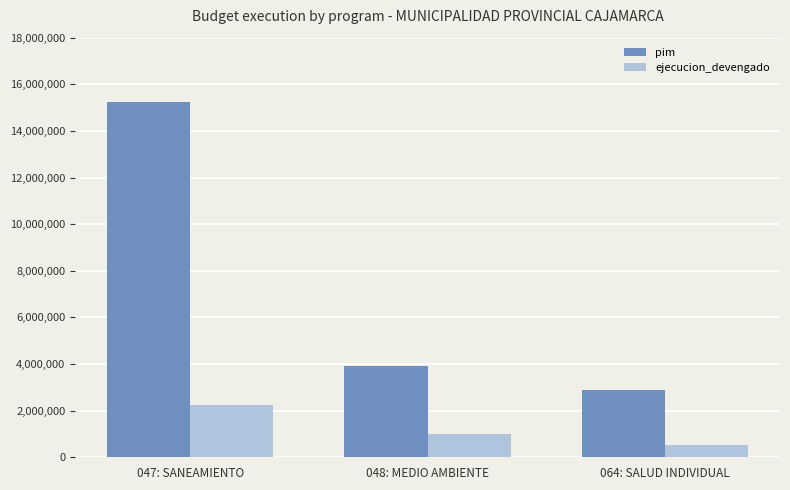

Between 047: SANEAMIENTO and 048: MEDIO AMBIENTE, which series saw the biggest shift?

pim